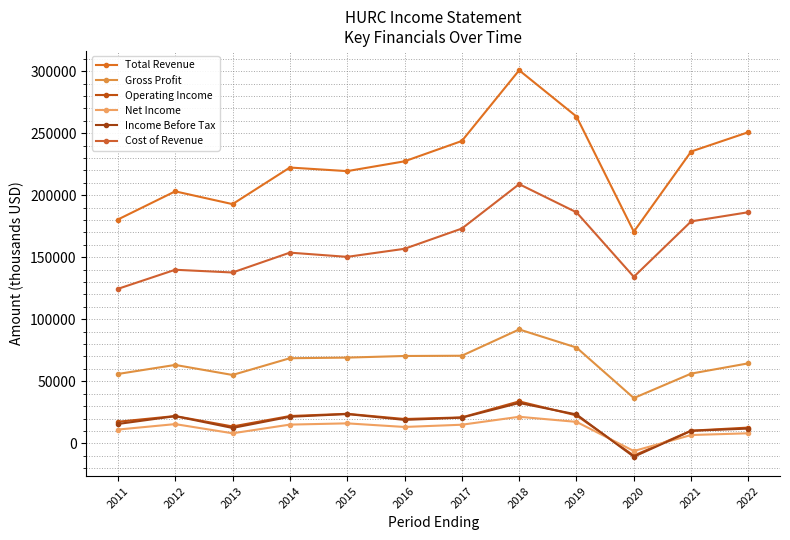

True or false: Total Revenue and Net Income cross at least once.

False